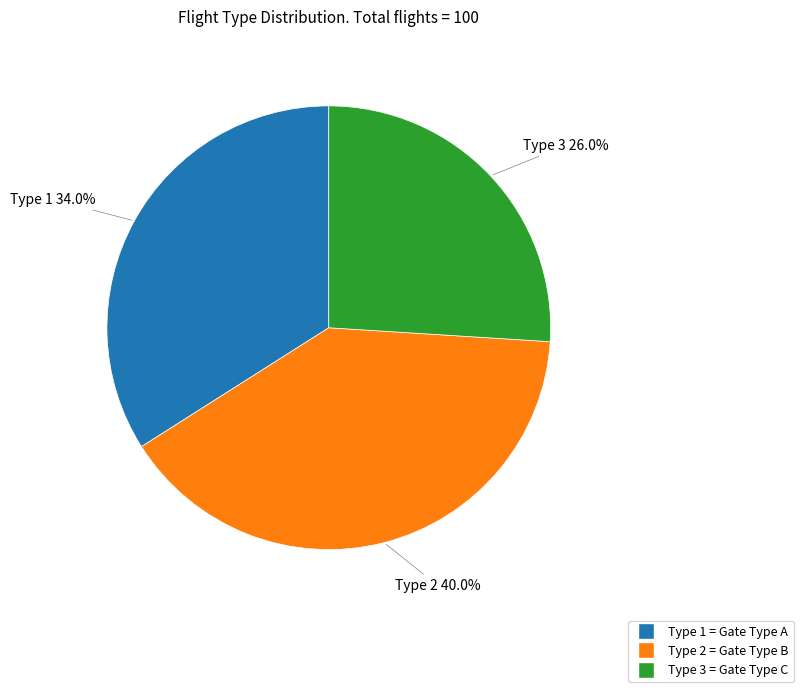

To the nearest percent, what is the combined percentage of Type 2 and Type 3?

66%